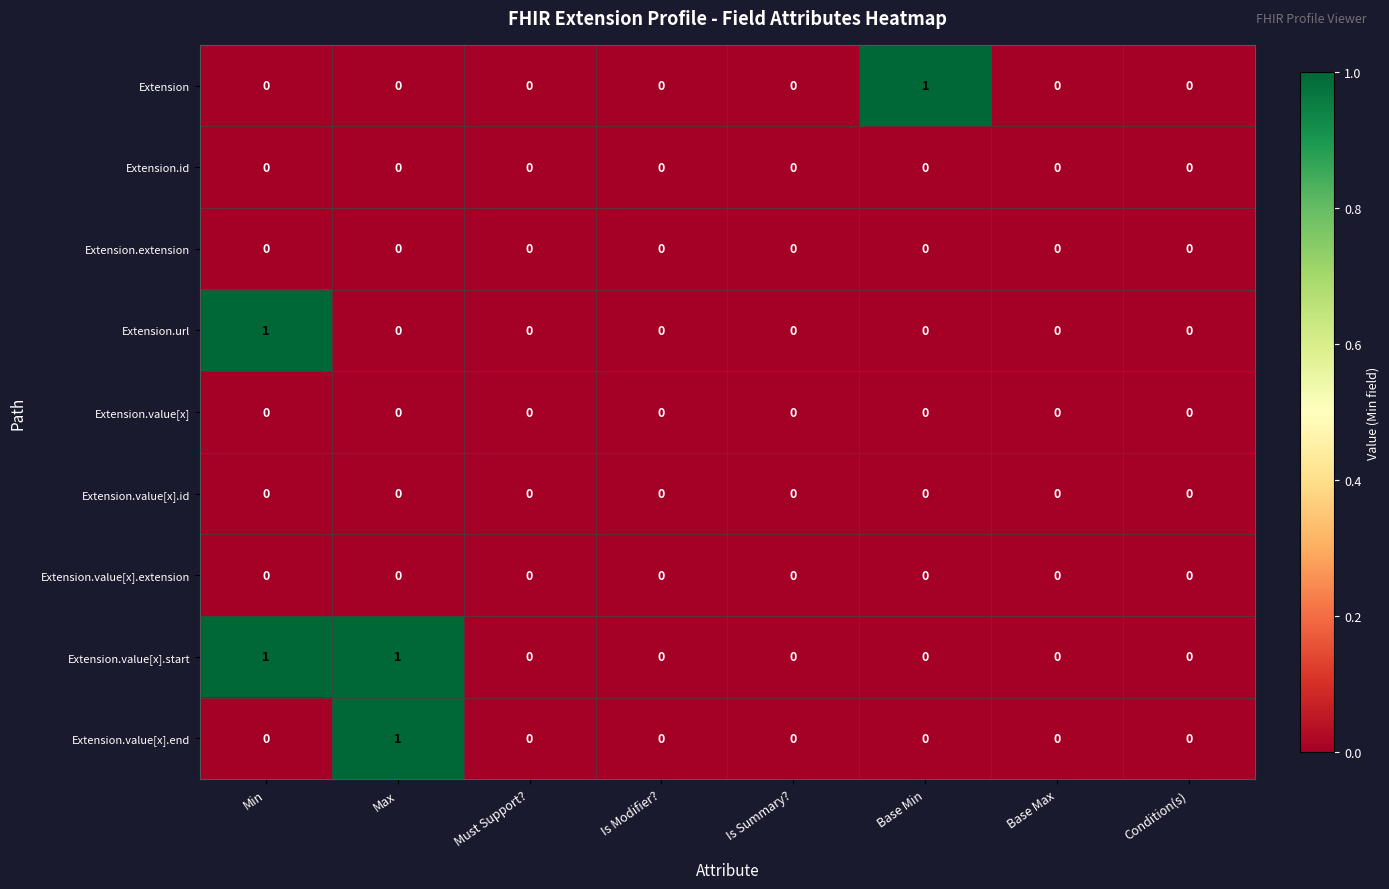

Which series changed the most between Is Summary? and Base Min?

Extension